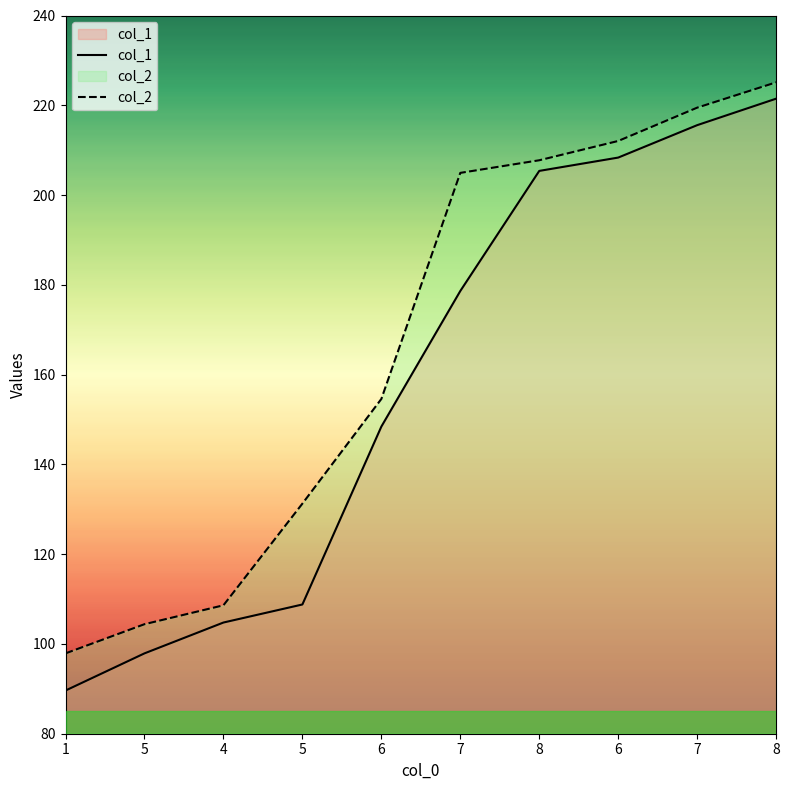

At how many categories does at least one series exceed 206?

4